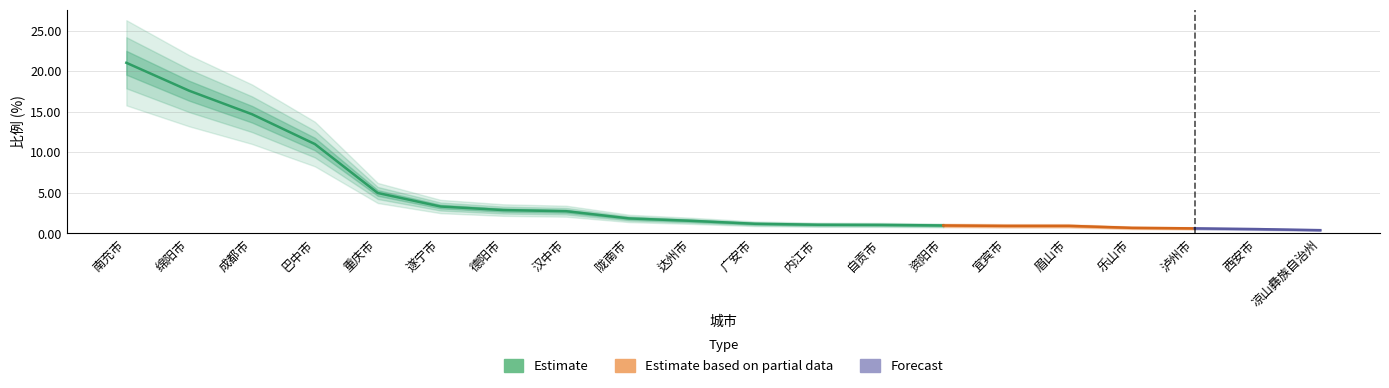

True or false: the data shows 2.9 at 德阳市.

True